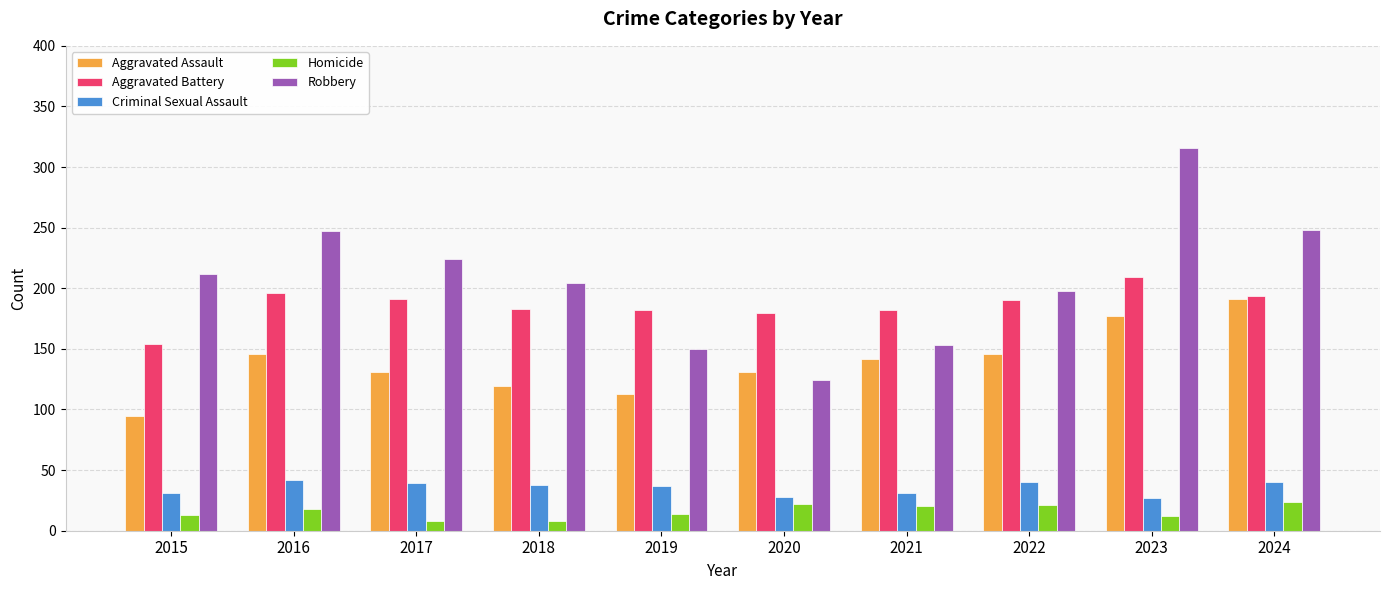

How many series are shown in this chart?

5